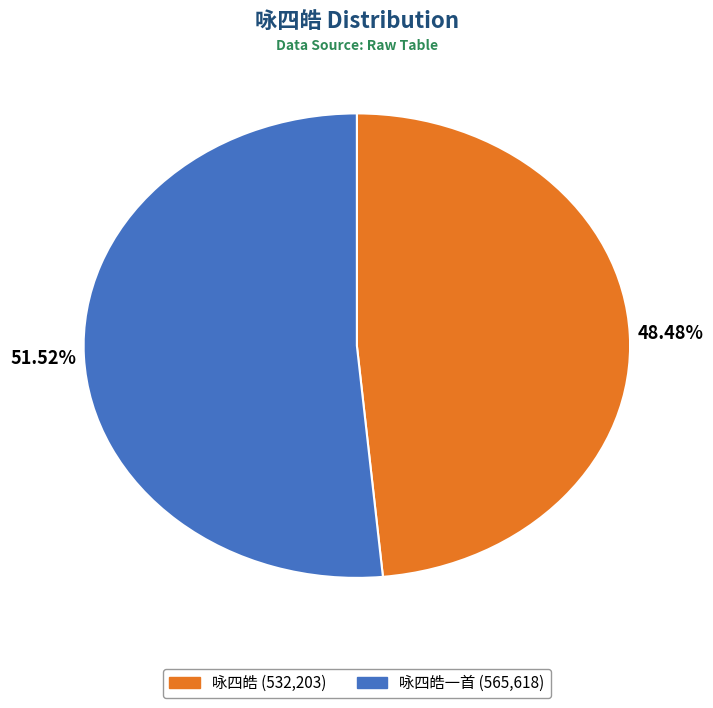

Does any single category account for the majority?

Yes